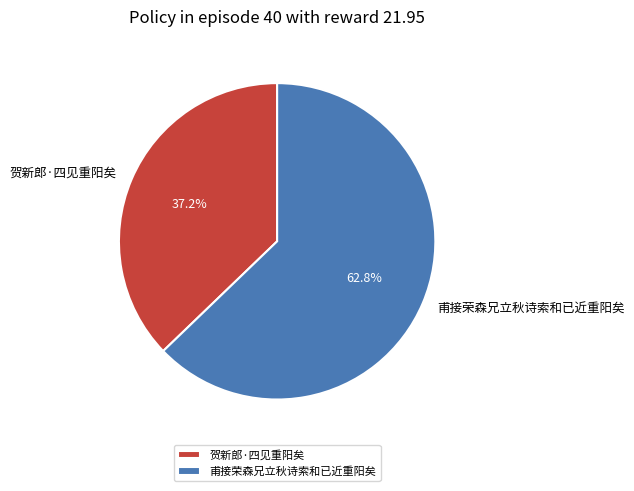

Is it true that 贺新郎·四见重阳矣 is 37% of the pie?

True